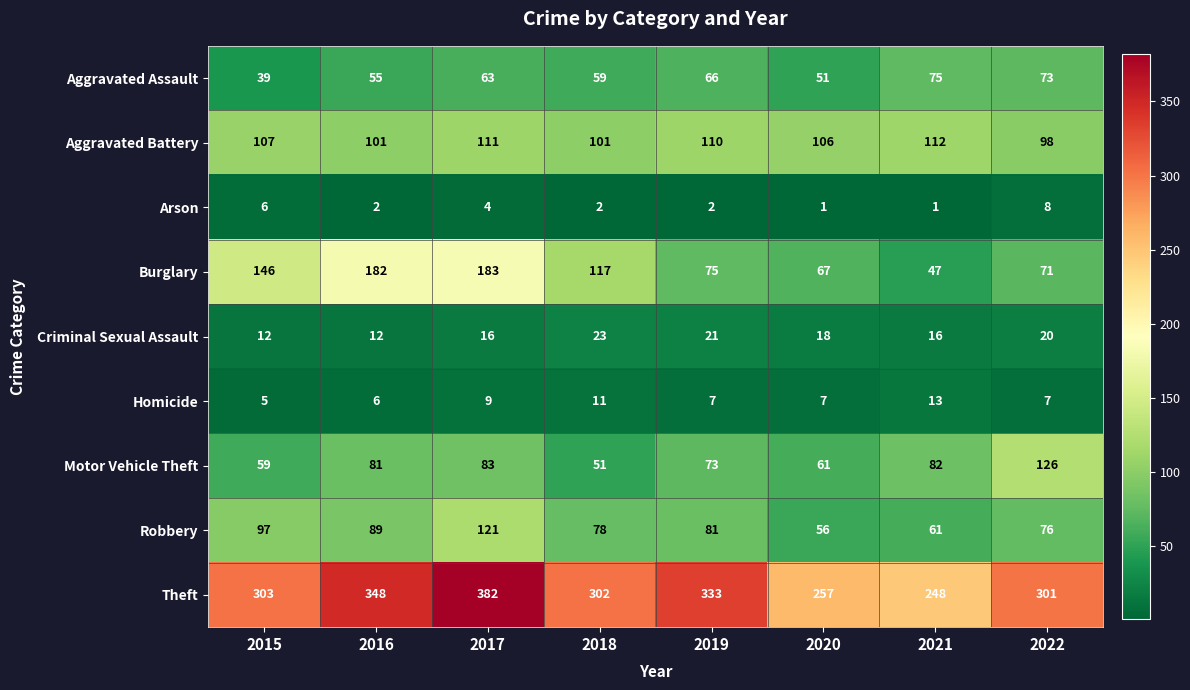

Between 2017 and 2022, which series saw the biggest shift?

Burglary